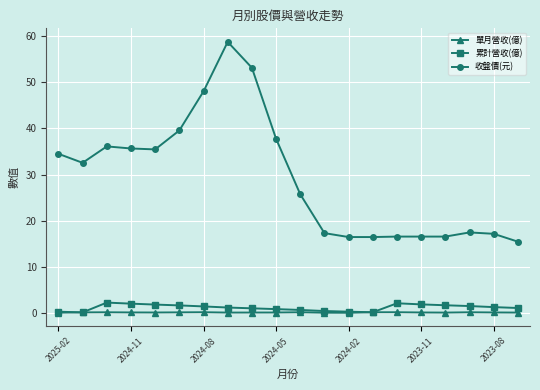

What is the smallest value displayed?

0.1